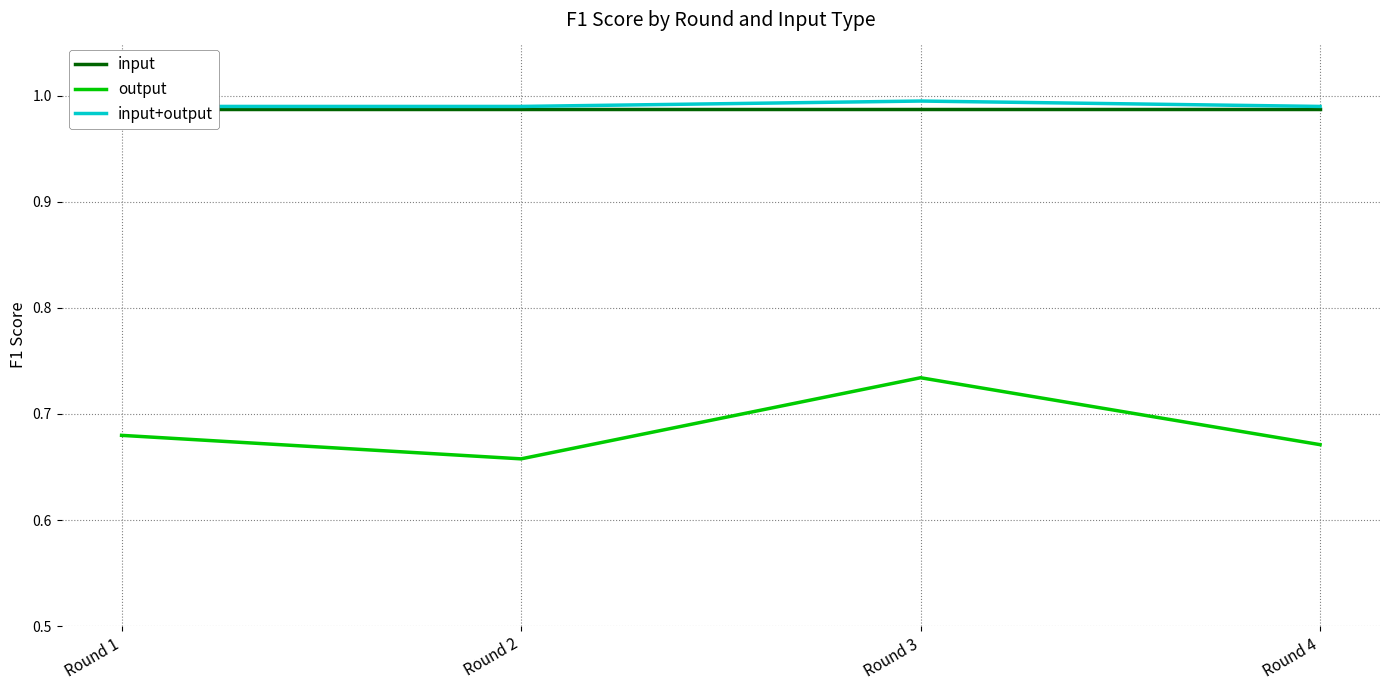

What is the approximate value of input at Round 4?

1.0